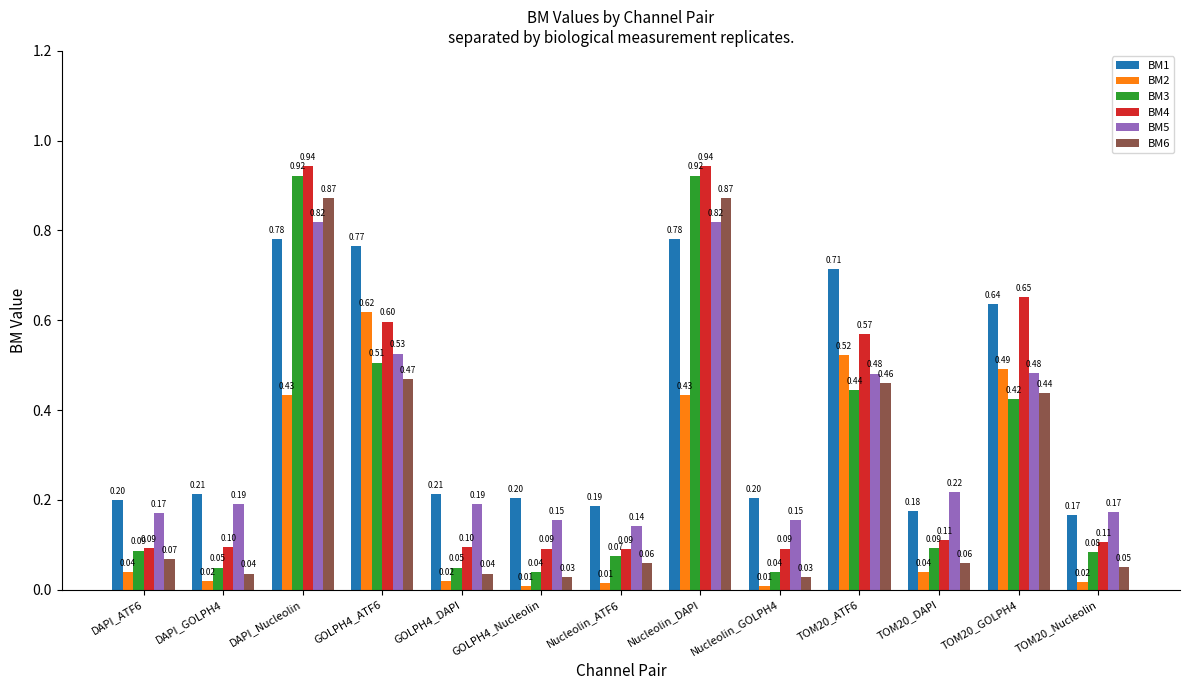

Rank the series at TOM20_GOLPH4 from lowest to highest value.

BM3, BM6, BM5, BM2, BM1, BM4